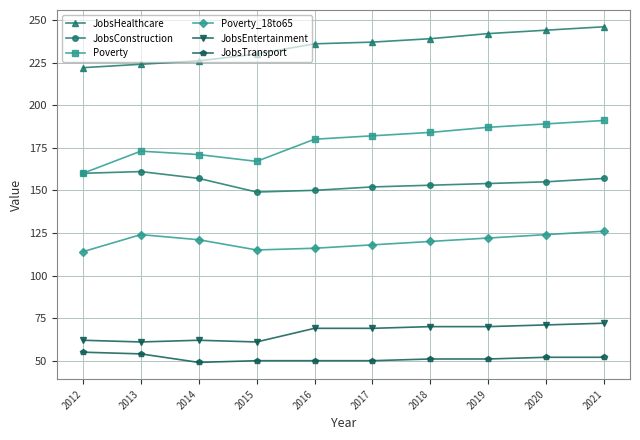

What is the maximum value shown in the chart?

246